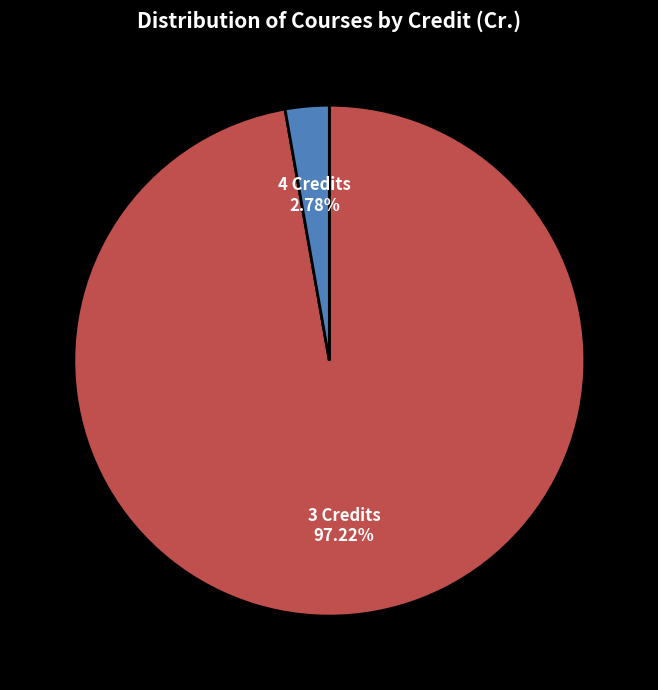

Is there any slice that represents more than half of the pie?

Yes